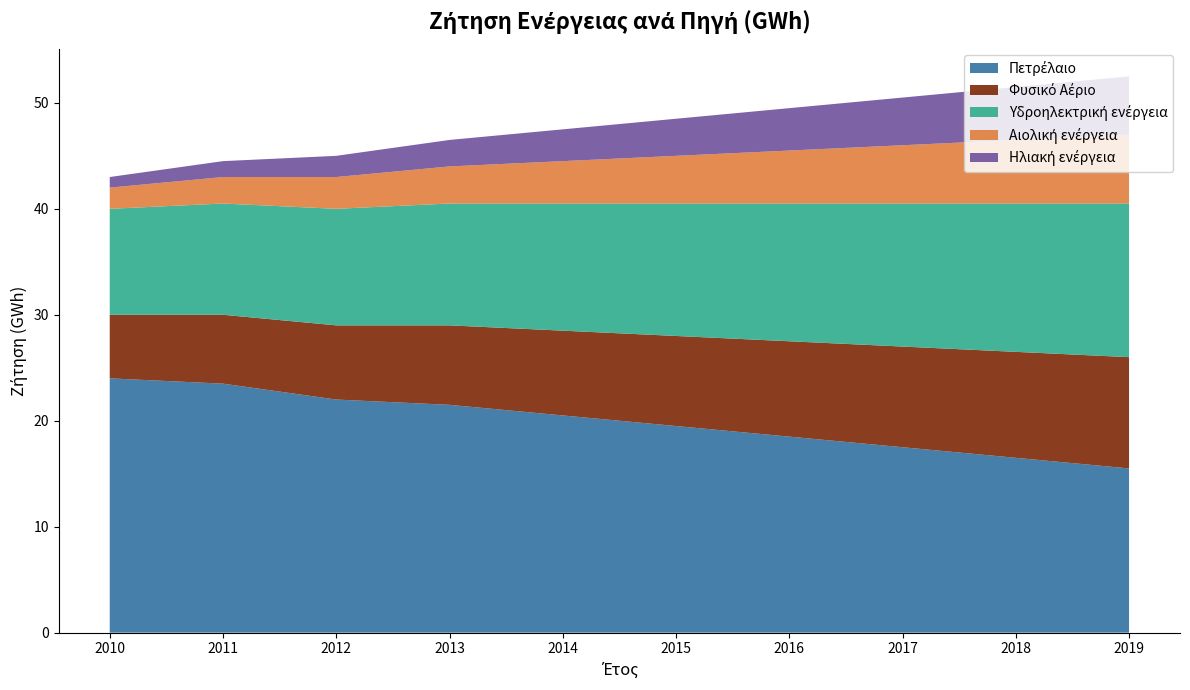

Reading right to left, what are all the values shown in this chart?

Πετρέλαιο: 15.5	16.5	17.5	18.5	19.5	20.5	21.5	22.0	23.5	24.0
Φυσικό Αέριο: 10.5	10.0	9.5	9.0	8.5	8.0	7.5	7.0	6.5	6.0
Υδροηλεκτρική ενέργεια: 14.5	14.0	13.5	13.0	12.5	12.0	11.5	11.0	10.5	10.0
Αιολική ενέργεια: 6.5	6.0	5.5	5.0	4.5	4.0	3.5	3.0	2.5	2.0
Ηλιακή ενέργεια: 5.5	5.0	4.5	4.0	3.5	3.0	2.5	2.0	1.5	1.0